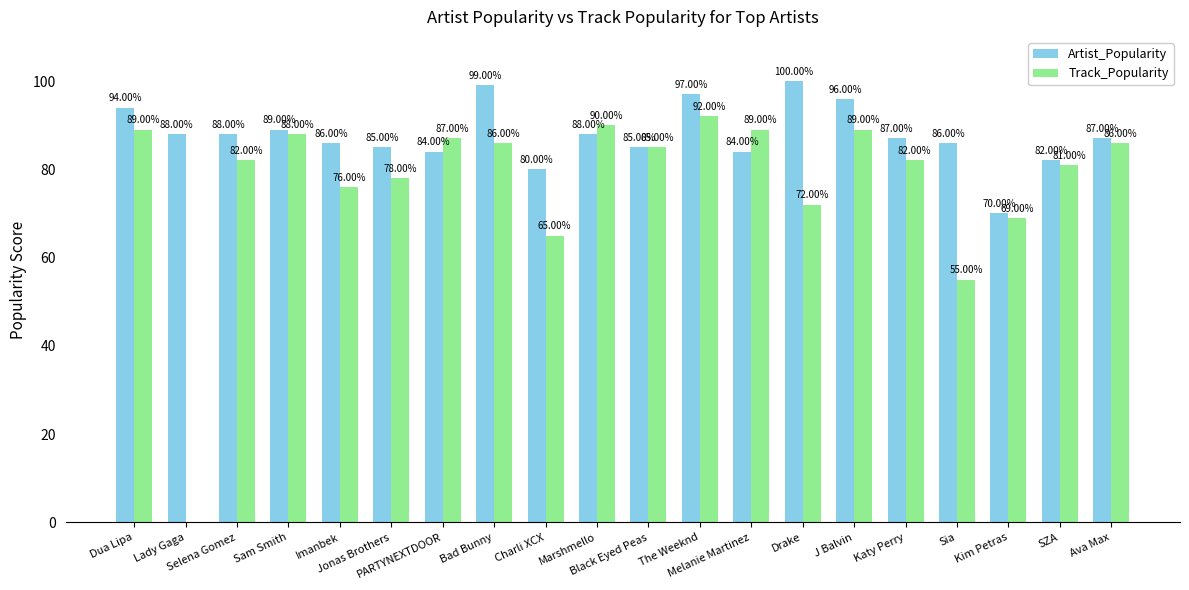

Reading right to left, extract all data points from this chart.

Artist_Popularity: 87	82	70	86	87	96	100	84	97	85	88	80	99	84	85	86	89	88	88	94
Track_Popularity: 86	81	69	55	82	89	72	89	92	85	90	65	86	87	78	76	88	82	0	89